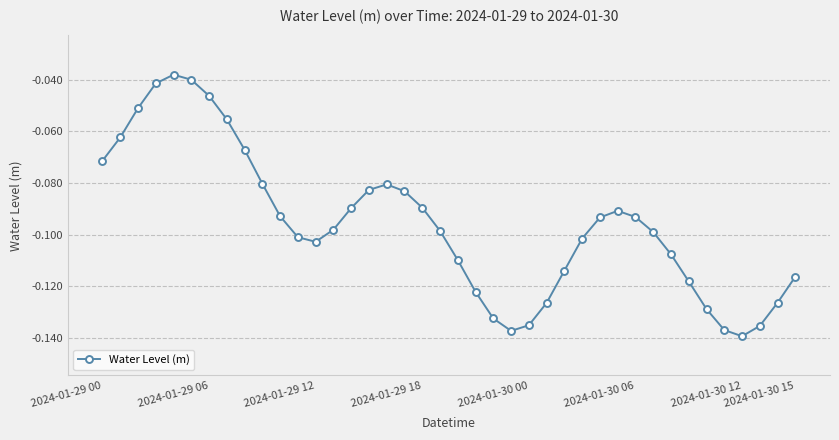

What is the difference between the second highest and second lowest values?

0.1